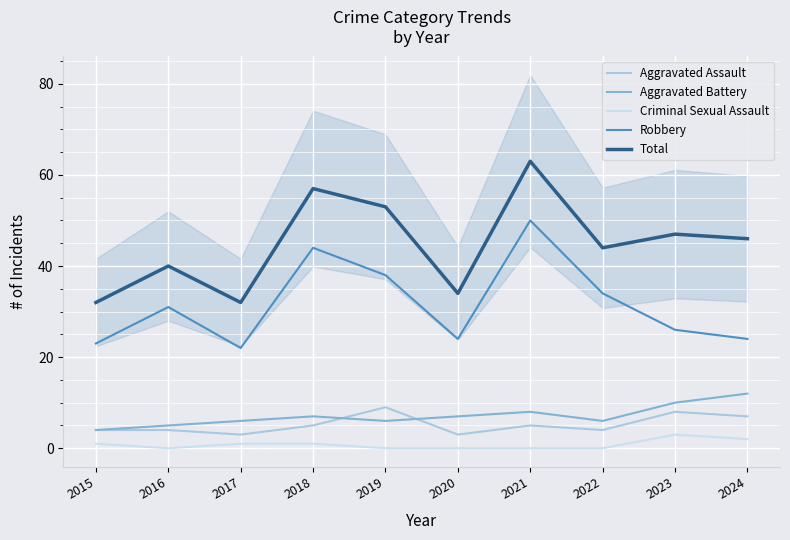

At 2015, list the series in order from largest to smallest.

Total, Robbery, Aggravated Assault, Aggravated Battery, Criminal Sexual Assault